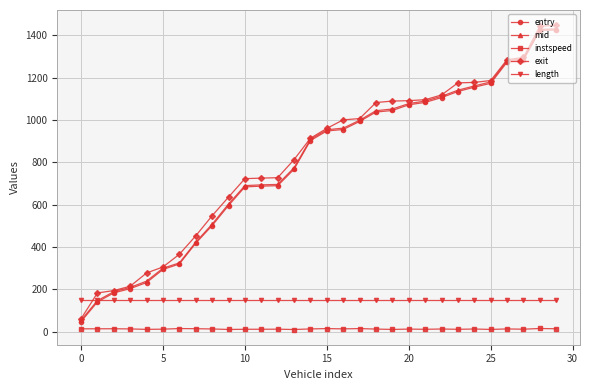

Which series has the largest range (max minus min)?

exit